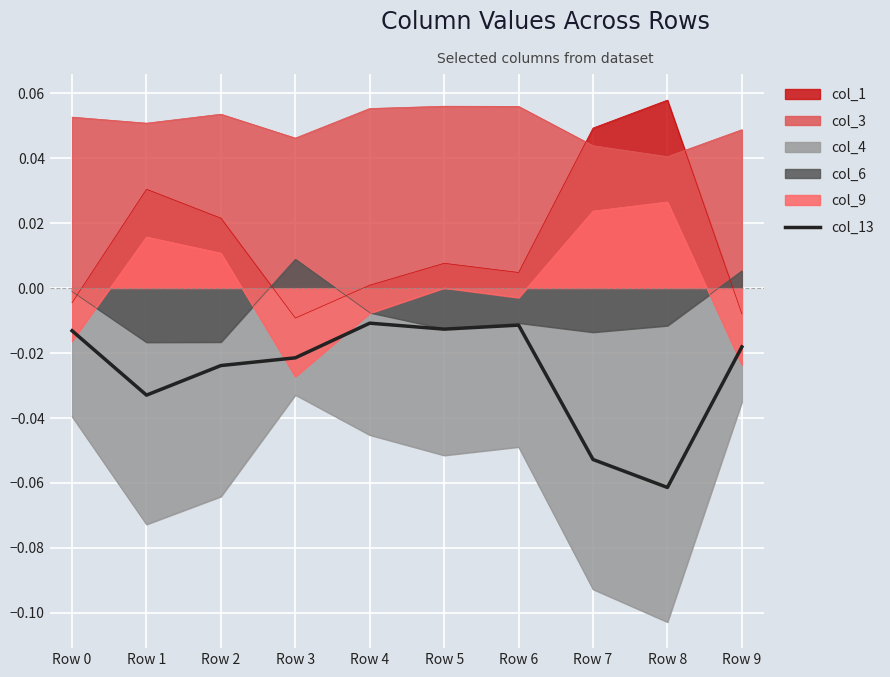

True or false: the data has more than 2 interior local peaks.

False